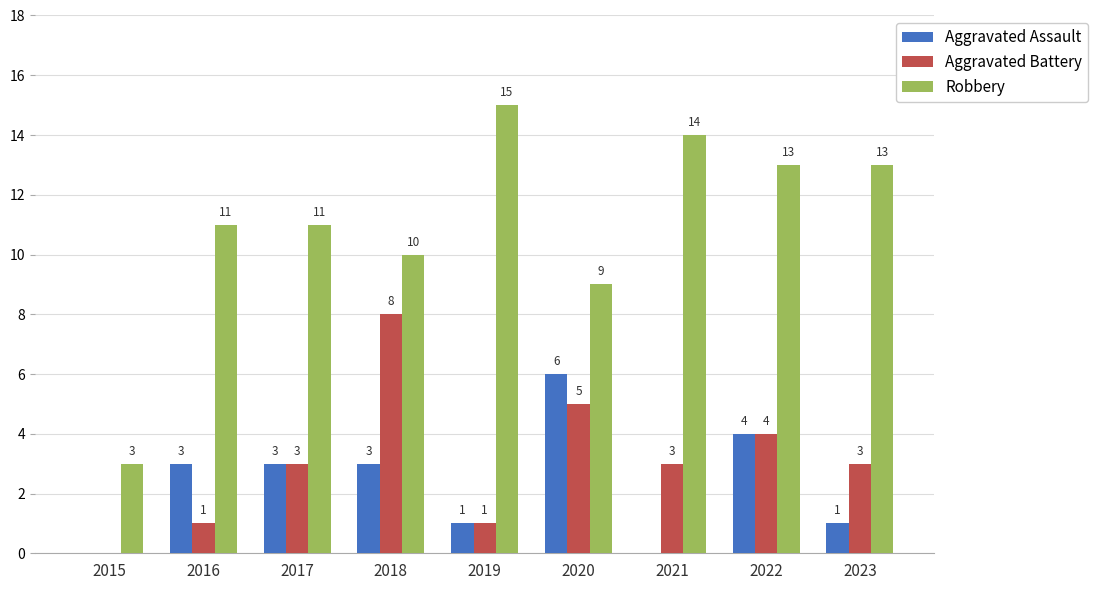

Reading left to right, transcribe all the data shown in this chart.

Aggravated Assault: 2015=0	2016=3	2017=3	2018=3	2019=1	2020=6	2021=0	2022=4	2023=1
Aggravated Battery: 2015=0	2016=1	2017=3	2018=8	2019=1	2020=5	2021=3	2022=4	2023=3
Robbery: 2015=3	2016=11	2017=11	2018=10	2019=15	2020=9	2021=14	2022=13	2023=13